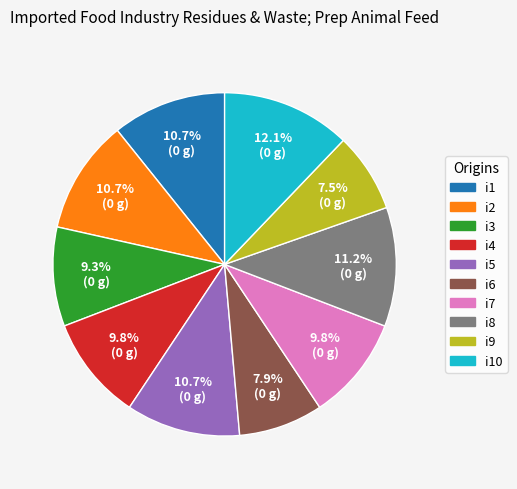

Which has a higher value, i9 or i5?

i5